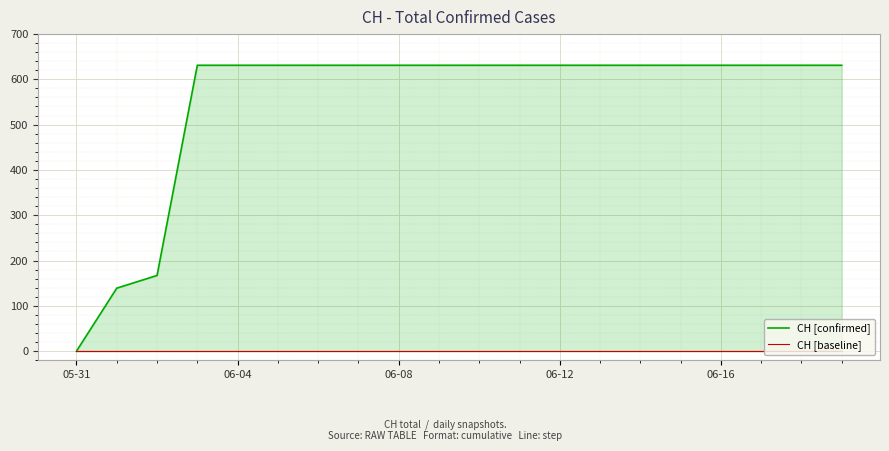

Reading left to right, extract all data points from this chart.

CH [confirmed]: 0	139	167	631	631	631	631	631	631	631	631	631	631	631	631	631	631	631	631	631
CH [baseline]: 0	0	0	0	0	0	0	0	0	0	0	0	0	0	0	0	0	0	0	0